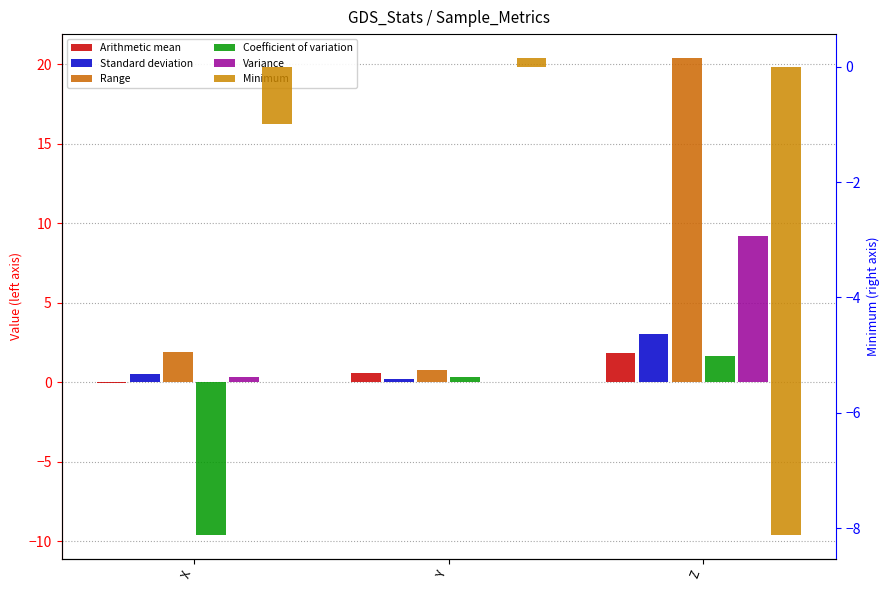

The value of Arithmetic mean at X is -0.1. True or false?

True